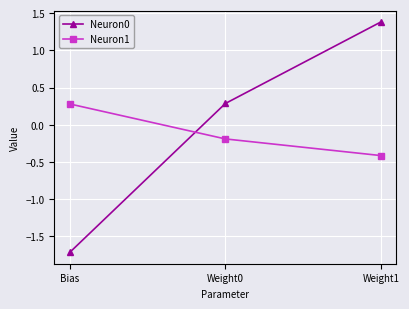

True or false: Neuron0 has a value of 0.3 at Weight0.

True